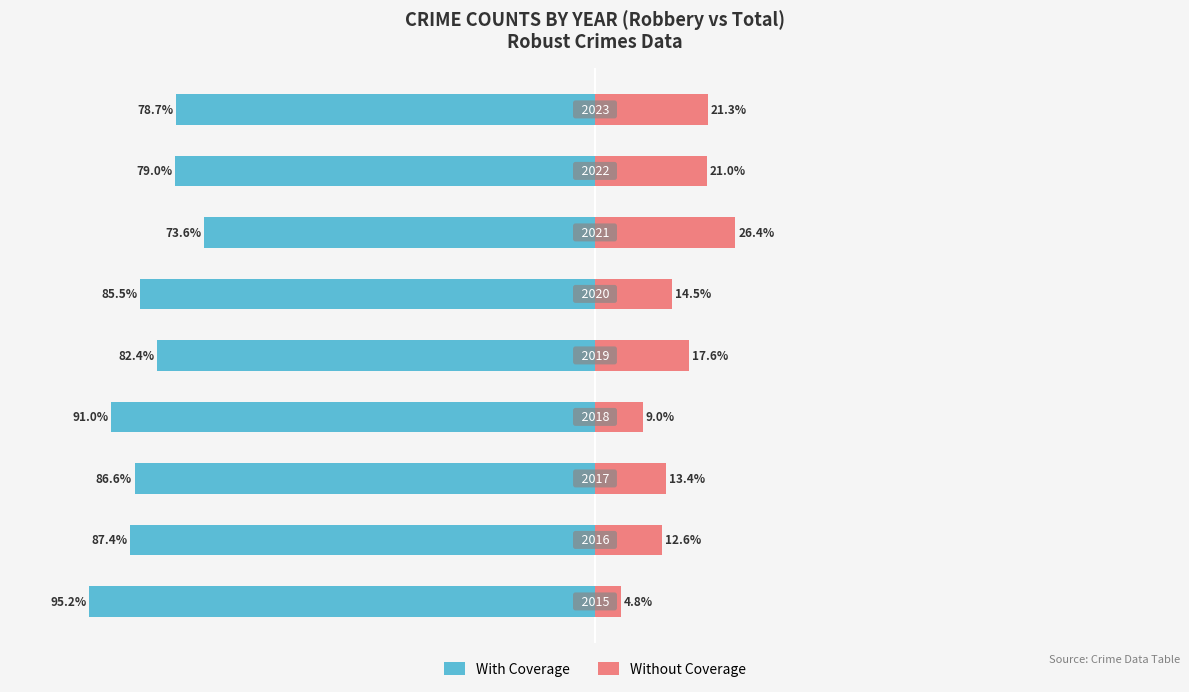

What are all the series names shown in the legend?

With Coverage, Without Coverage